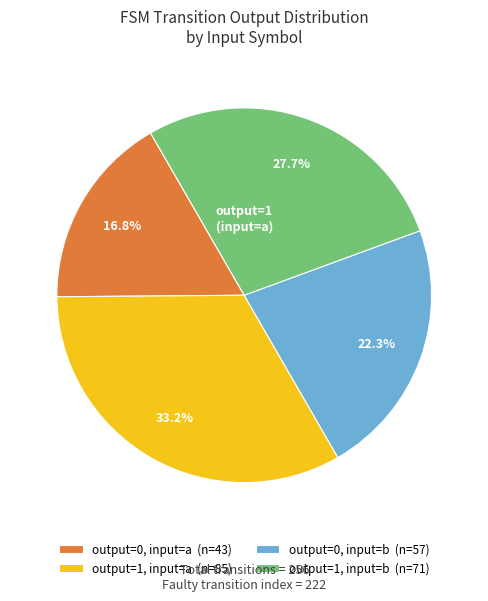

What percentage is the output=1, input=b slice, to the nearest percent?

28%